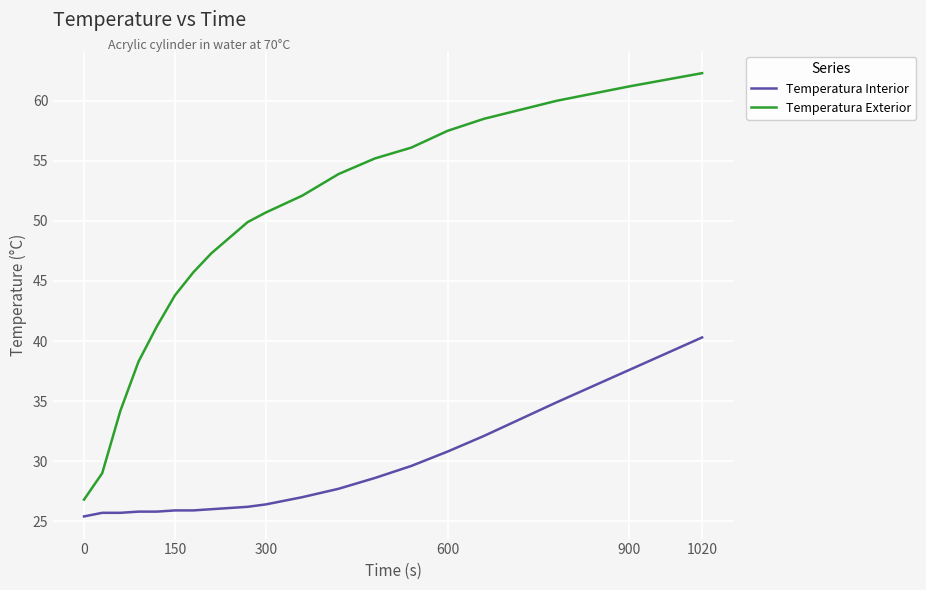

What is the sum of all Temperatura Exterior values?

972.3